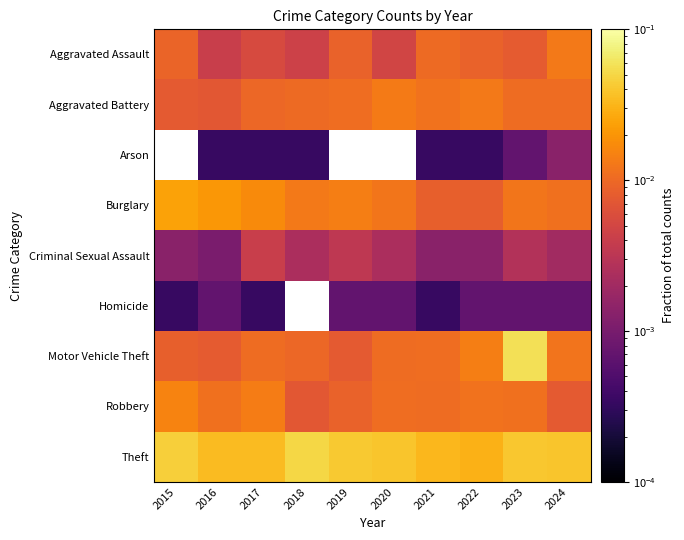

At which category is the sum across all series the highest?

2023